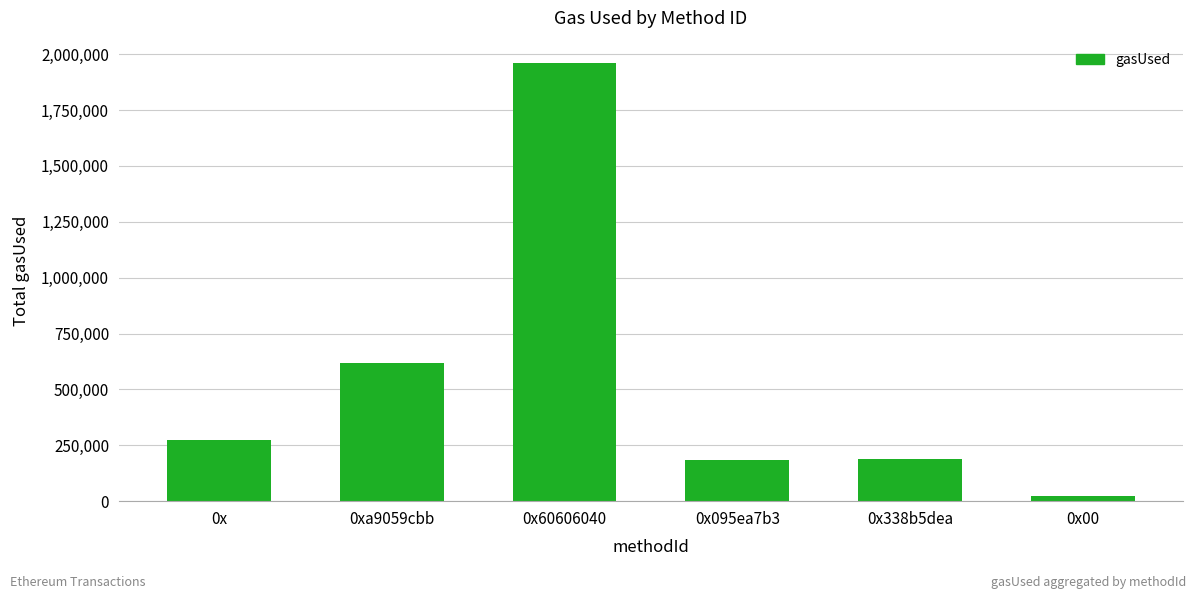

What is the average value?

541189